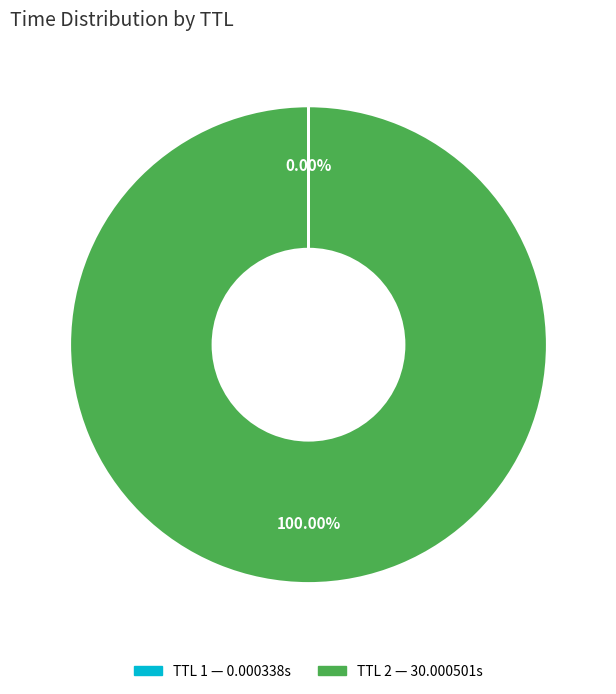

Is there a majority slice in this chart?

Yes